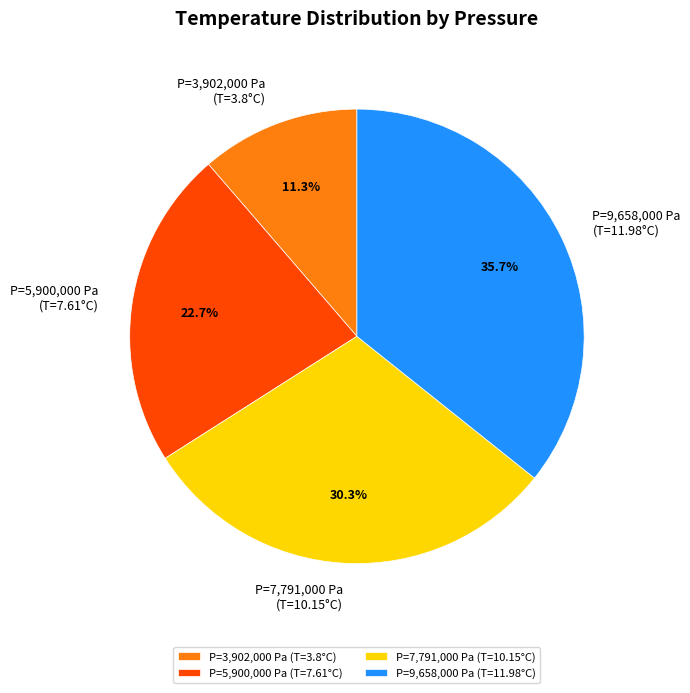

Does any single category account for the majority?

No